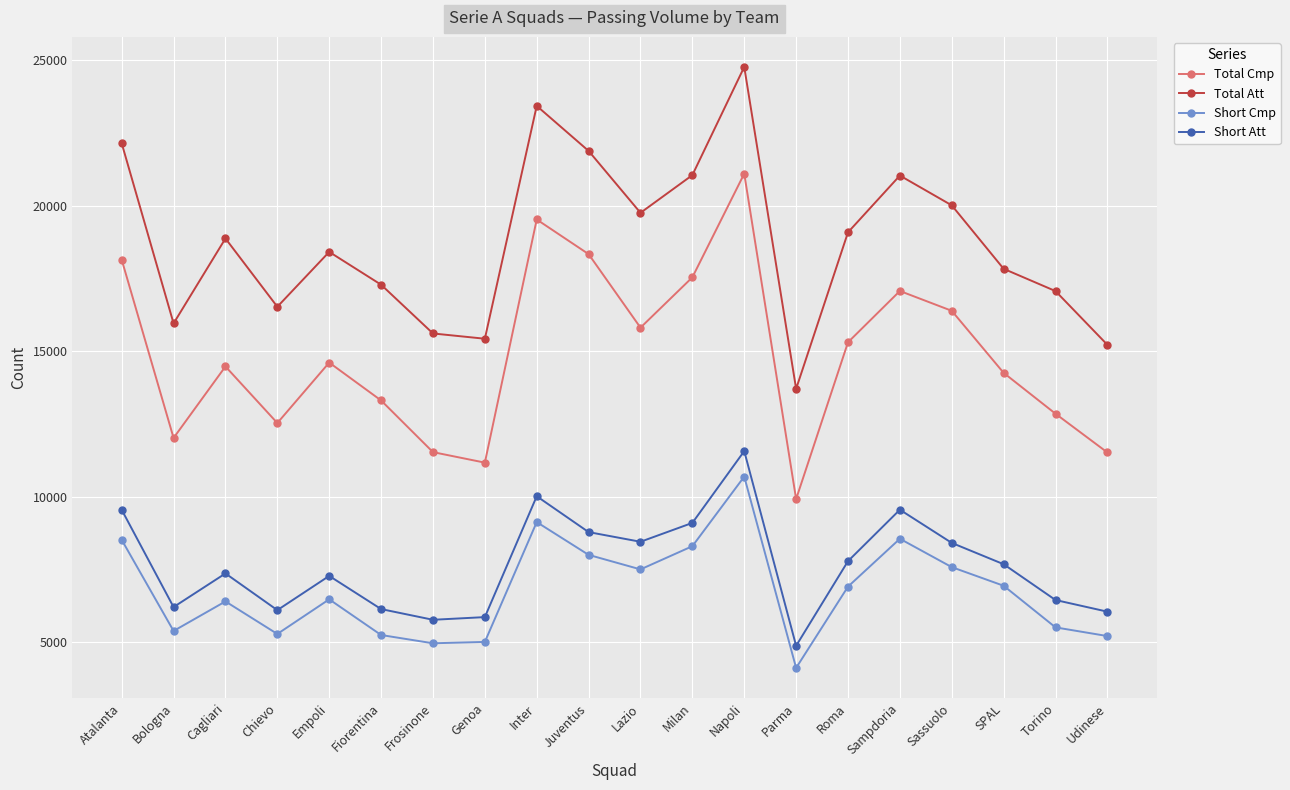

At which category does Short Cmp reach its first local valley?

Bologna